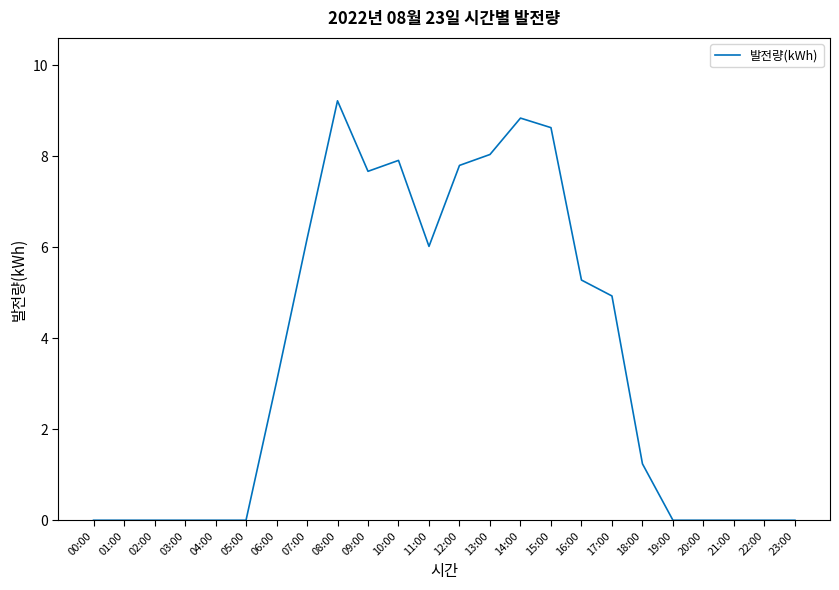

What is the difference between the maximum and minimum values?

9.2